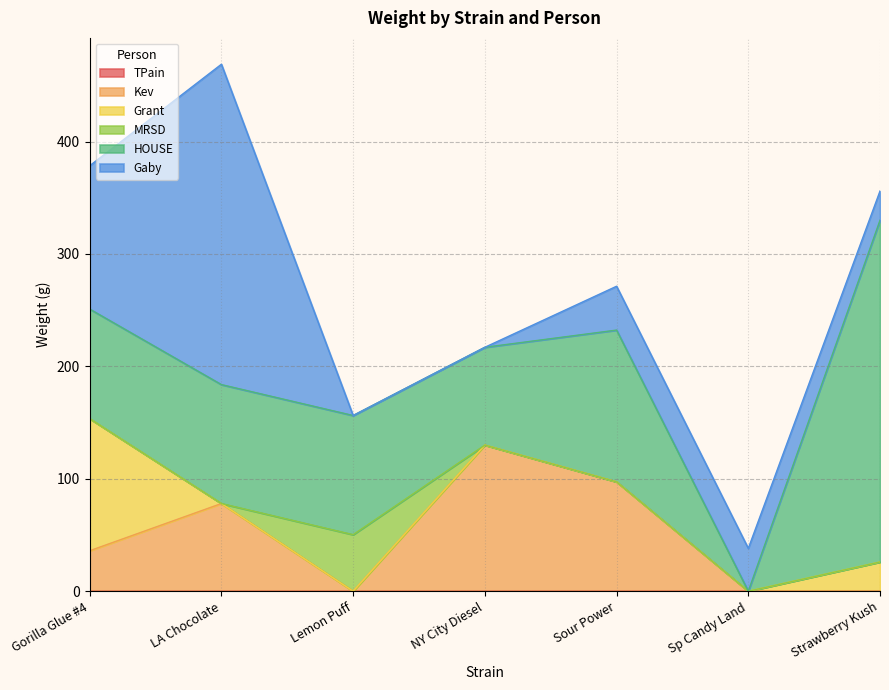

What is the total value across all series at NY City Diesel?

217.0